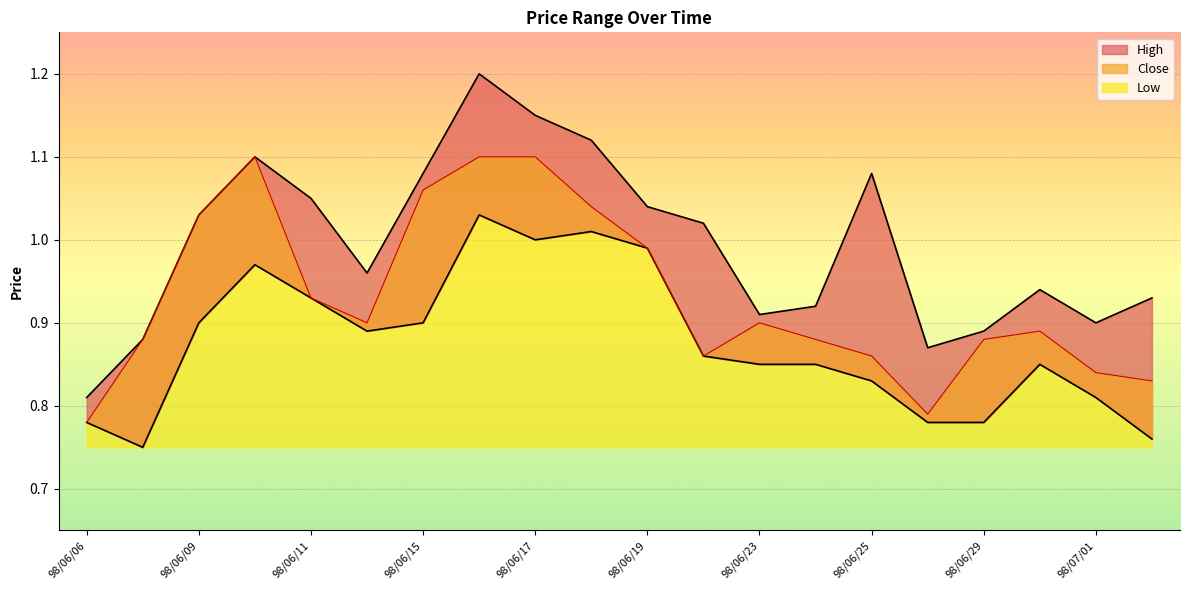

Reading left to right, what are all the values shown in this chart?

High: 0.8	0.9	1.0	1.1	1.1	1.0	1.1	1.2	1.1	1.1	1.0	1.0	0.9	0.9	1.1	0.9	0.9	0.9	0.9	0.9
Low: 0.8	0.8	0.9	1.0	0.9	0.9	0.9	1.0	1.0	1.0	1.0	0.9	0.8	0.8	0.8	0.8	0.8	0.8	0.8	0.8
Close: 0.8	0.9	1.0	1.1	0.9	0.9	1.1	1.1	1.1	1.0	1.0	0.9	0.9	0.9	0.9	0.8	0.9	0.9	0.8	0.8